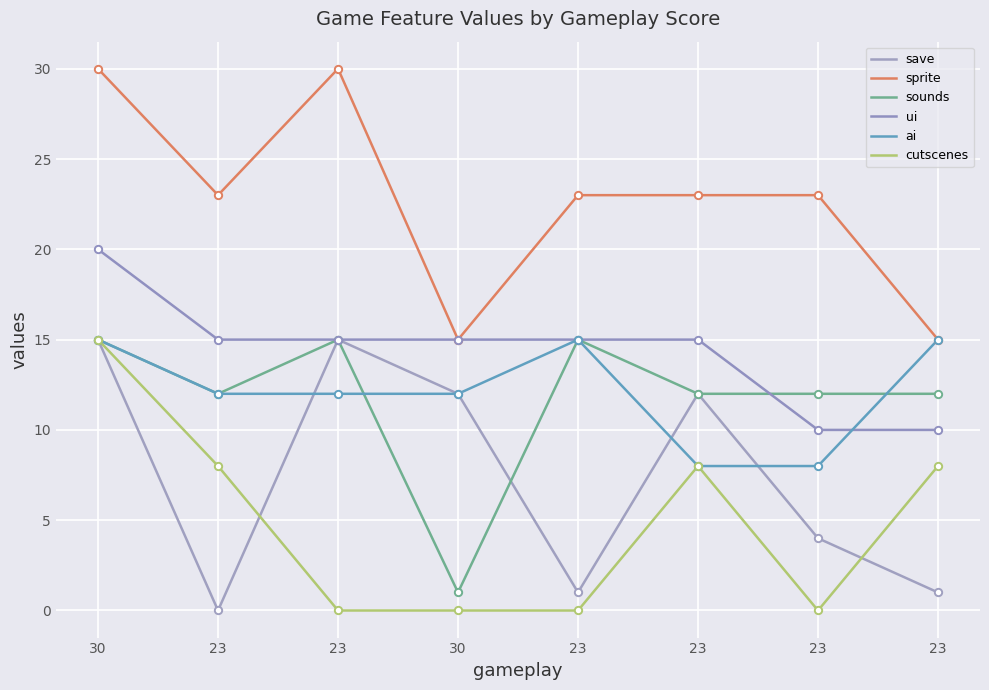

Is the value of cutscenes at 23 greater than the value of sounds at 23?

No